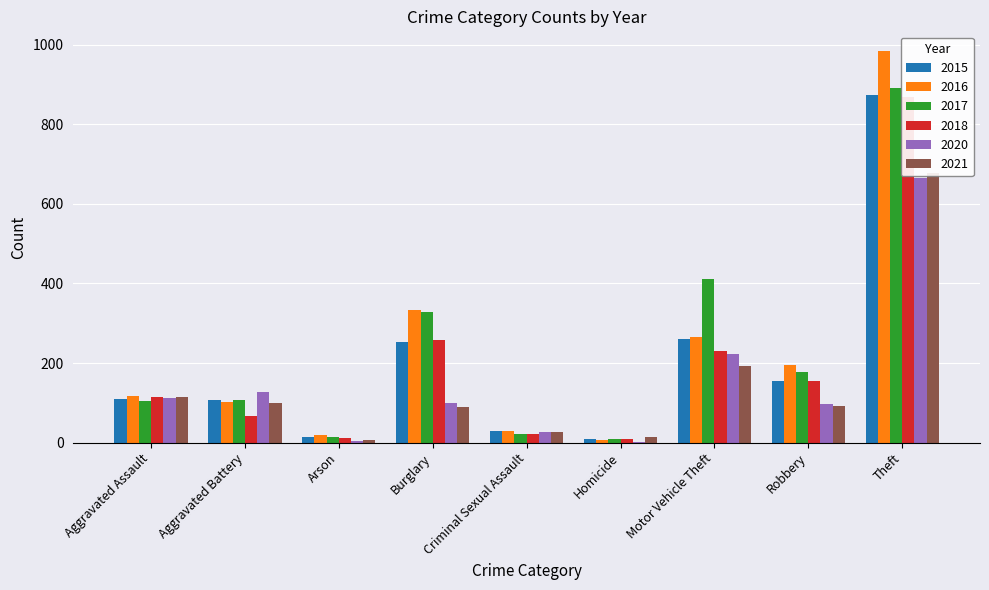

What is the difference between the maximum and second lowest values in the 2020 series?

662